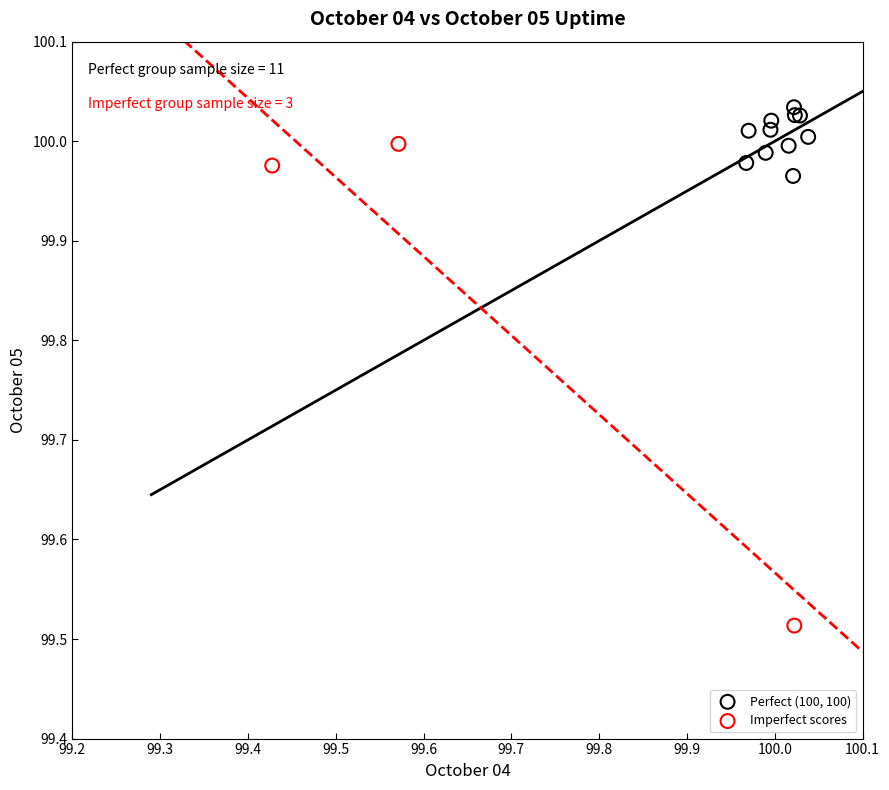

Which series contains the highest Y value?

Perfect (100, 100)